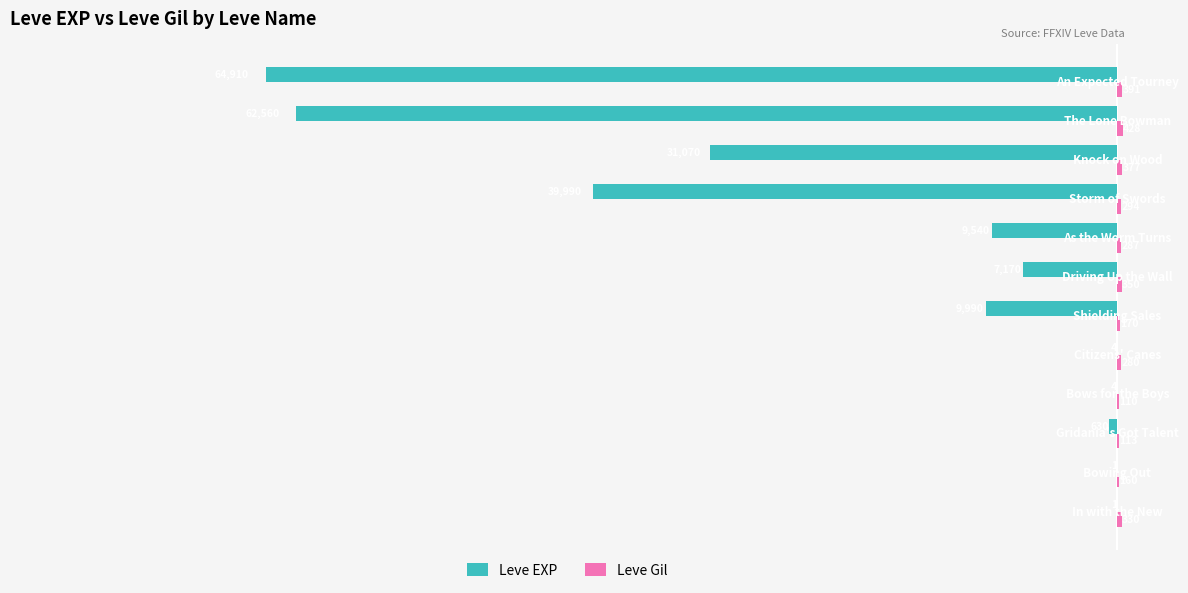

What is the maximum value shown in the chart?

428